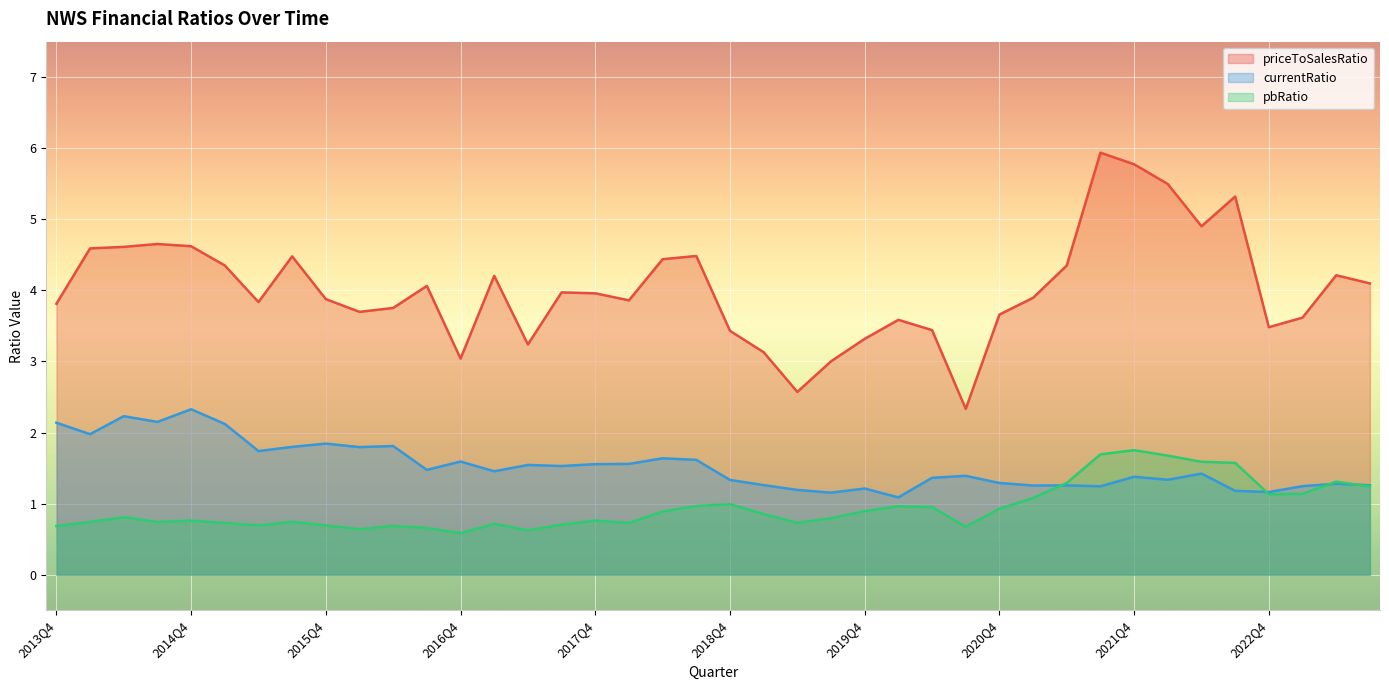

List the labels in order of priceToSalesRatio value, smallest first.

2020Q3, 2019Q2, 2019Q3, 2016Q4, 2019Q1, 2017Q2, 2019Q4, 2018Q4, 2020Q2, 2022Q4, 2020Q1, 2023Q1, 2020Q4, 2016Q1, 2016Q2, 2013Q4, 2015Q2, 2018Q1, 2015Q4, 2021Q1, 2017Q4, 2017Q3, 2016Q3, 2023Q3, 2017Q1, 2023Q2, 2021Q2, 2015Q1, 2018Q2, 2015Q3, 2018Q3, 2014Q1, 2014Q2, 2014Q4, 2014Q3, 2022Q2, 2022Q3, 2022Q1, 2021Q4, 2021Q3